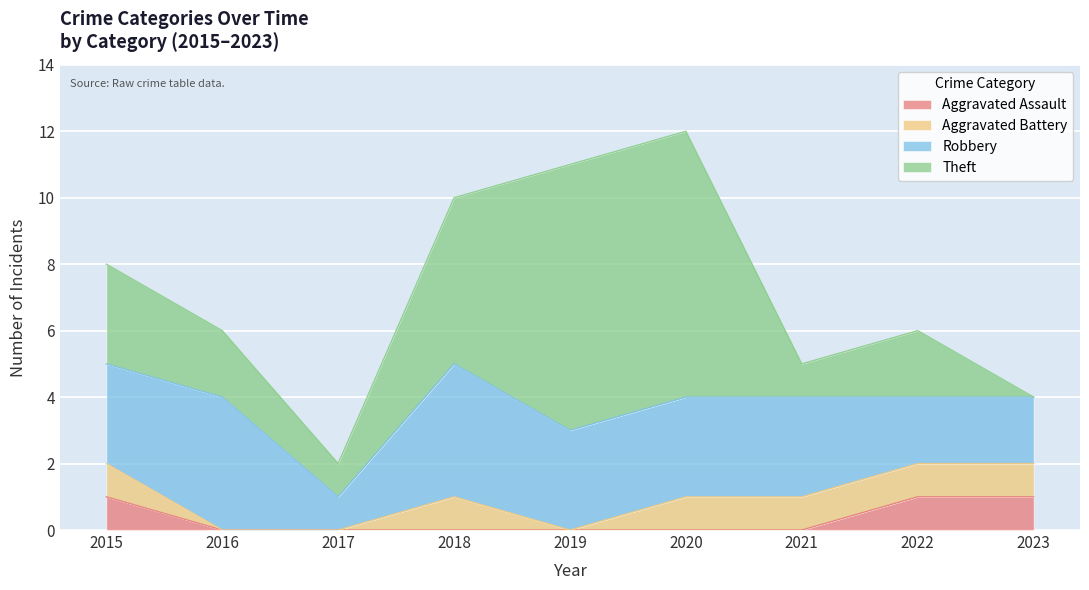

True or false: Robbery and Aggravated Assault cross at least once.

False